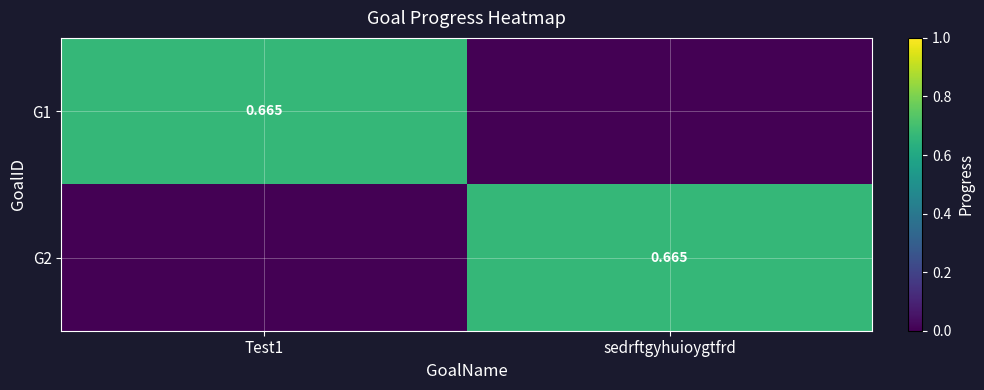

Which has a higher value, Test1 or sedrftgyhuioygtfrd?

Test1